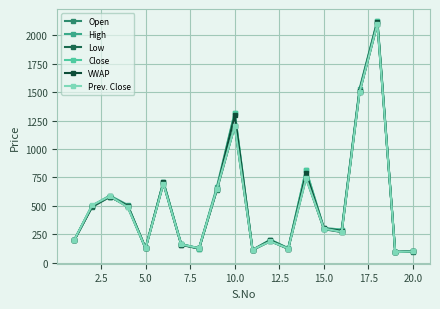

How many interior local peaks does the High series have?

6